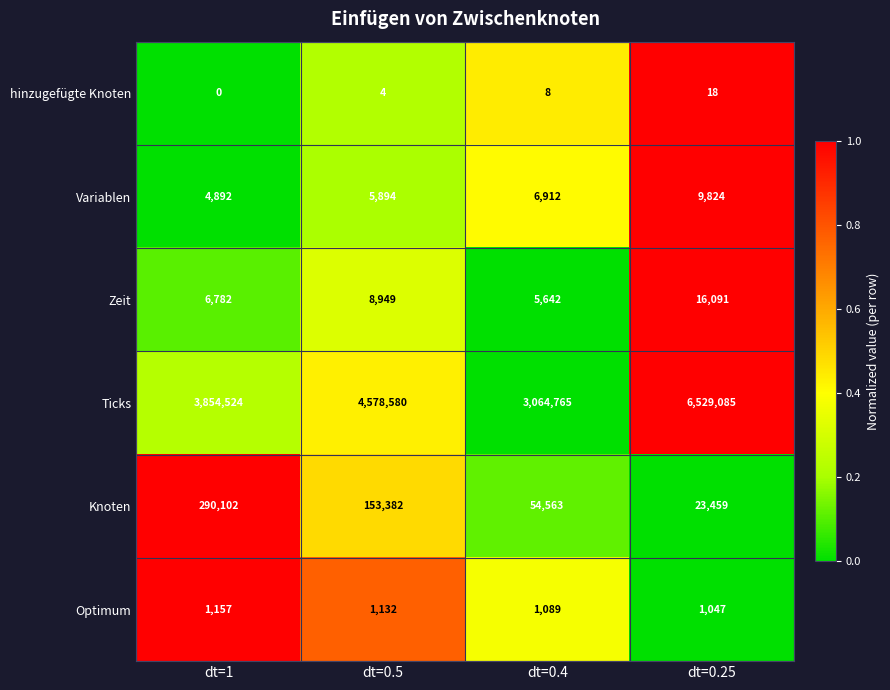

How many series are shown in this chart?

6